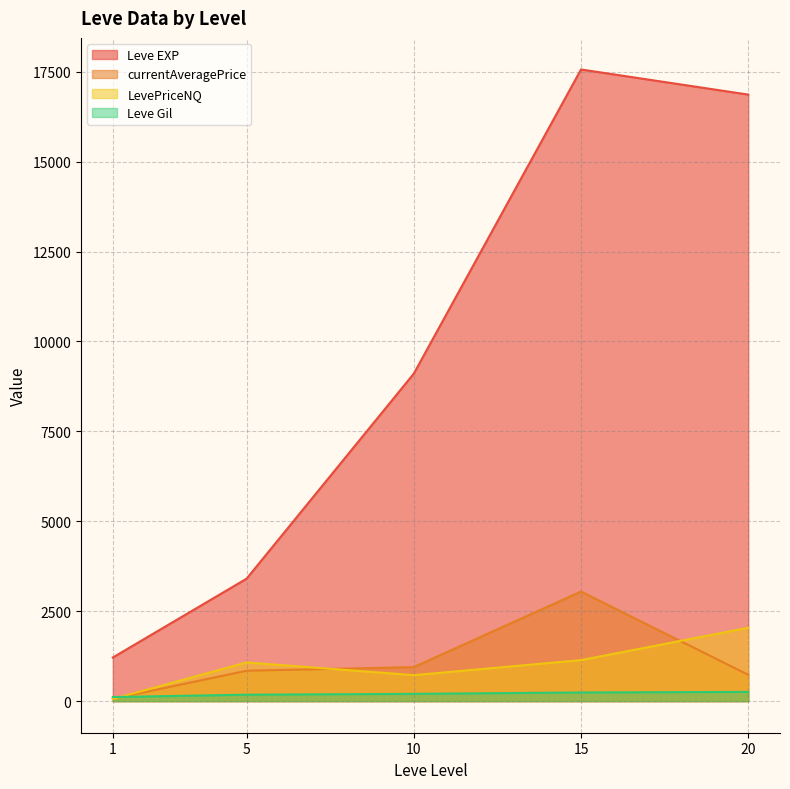

Does the chart display data point markers on the line(s)?

No